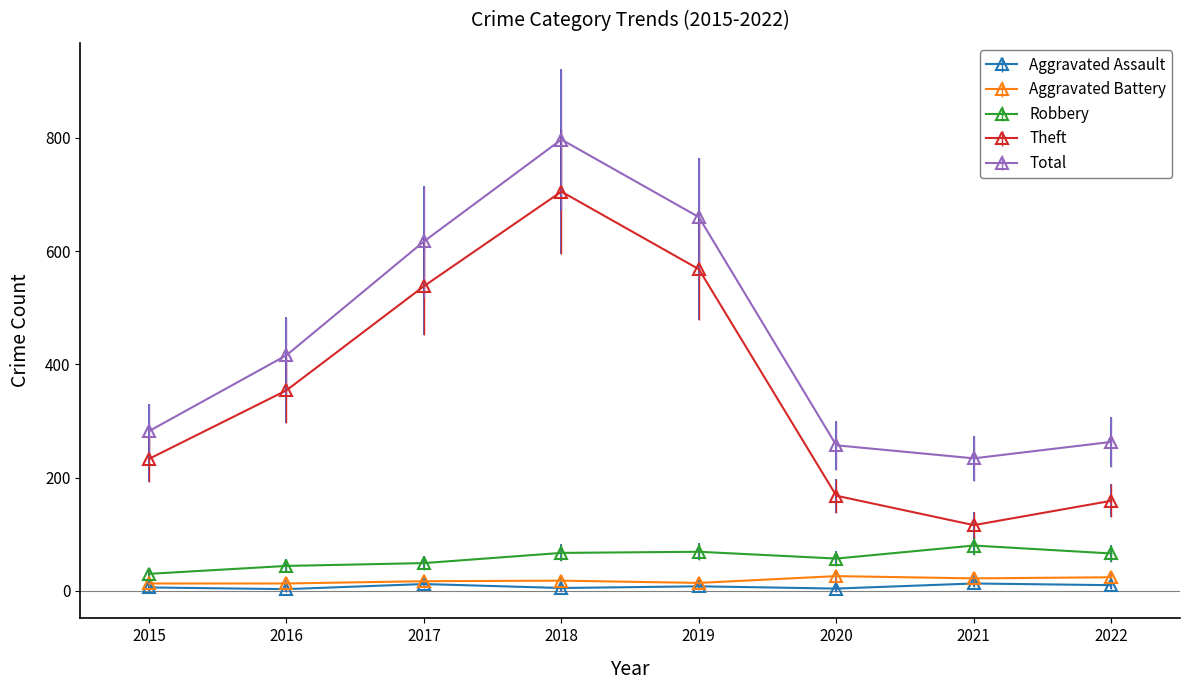

How many categories are shown in the chart?

8